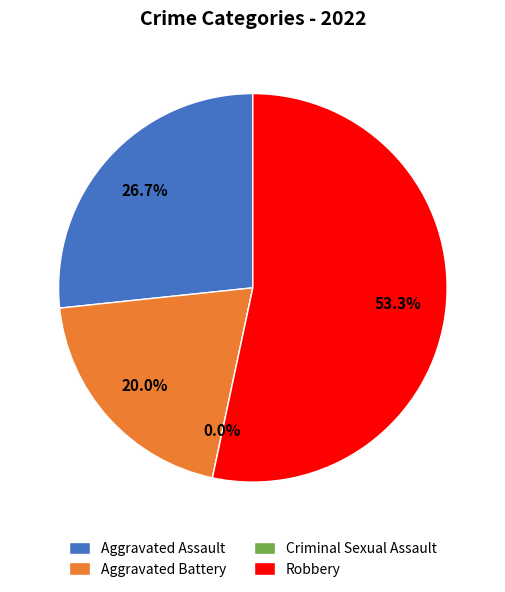

How many segments does this pie chart have?

4